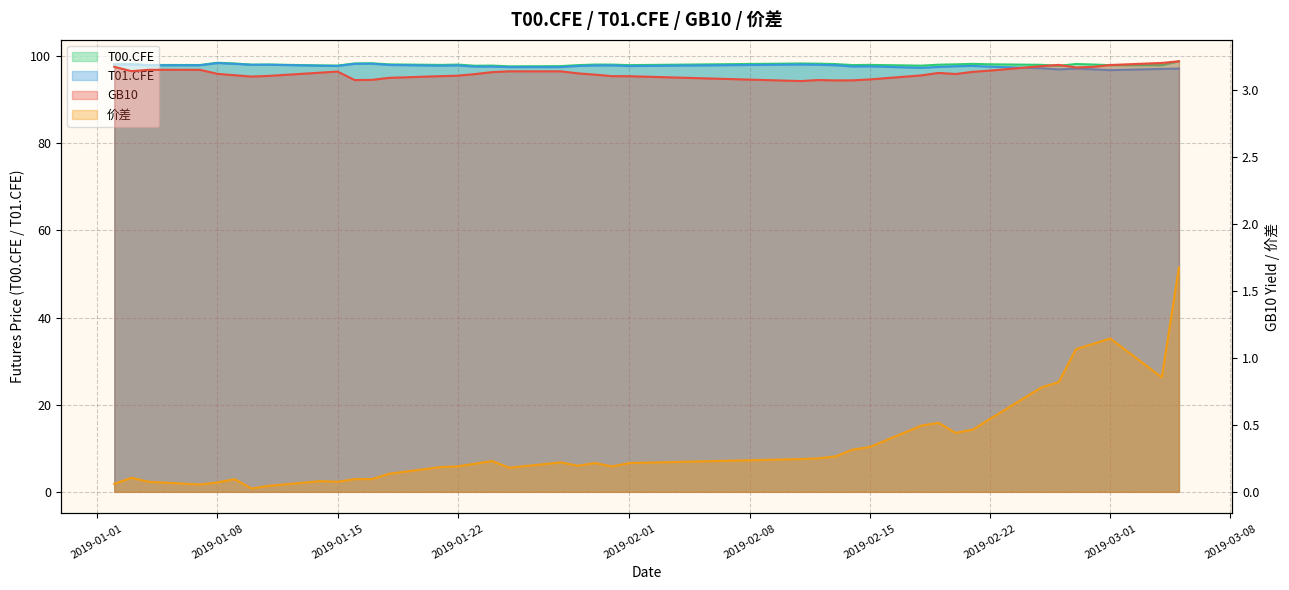

What is the label of the 3rd point from the left?

2019-01-15